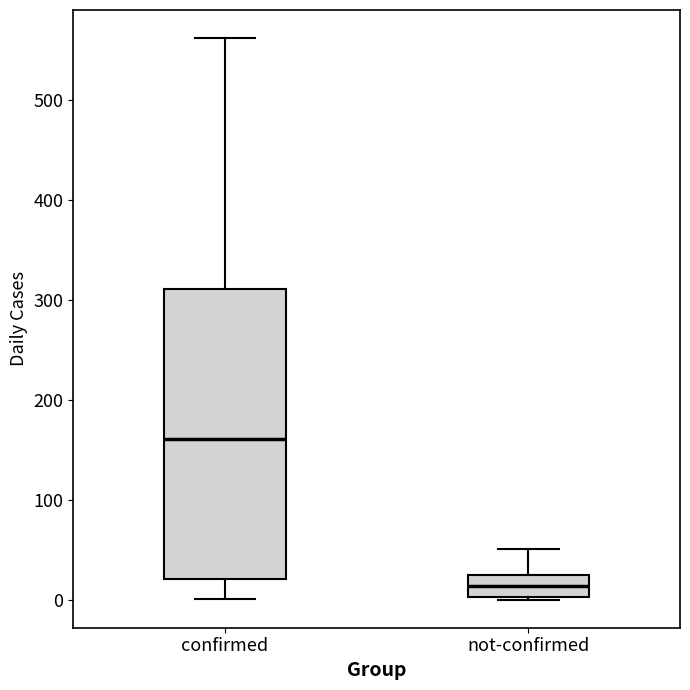

Reading left to right, read every box against the y-axis: the position of its median line, the range the box covers, and the ends of its whiskers. The values are not printed on the chart, so give them approximately, as read against the axis.

confirmed: median 160, box 20 to 310, whiskers 0 to 560
not-confirmed: median 10, box 0 to 20, whiskers 0 to 50